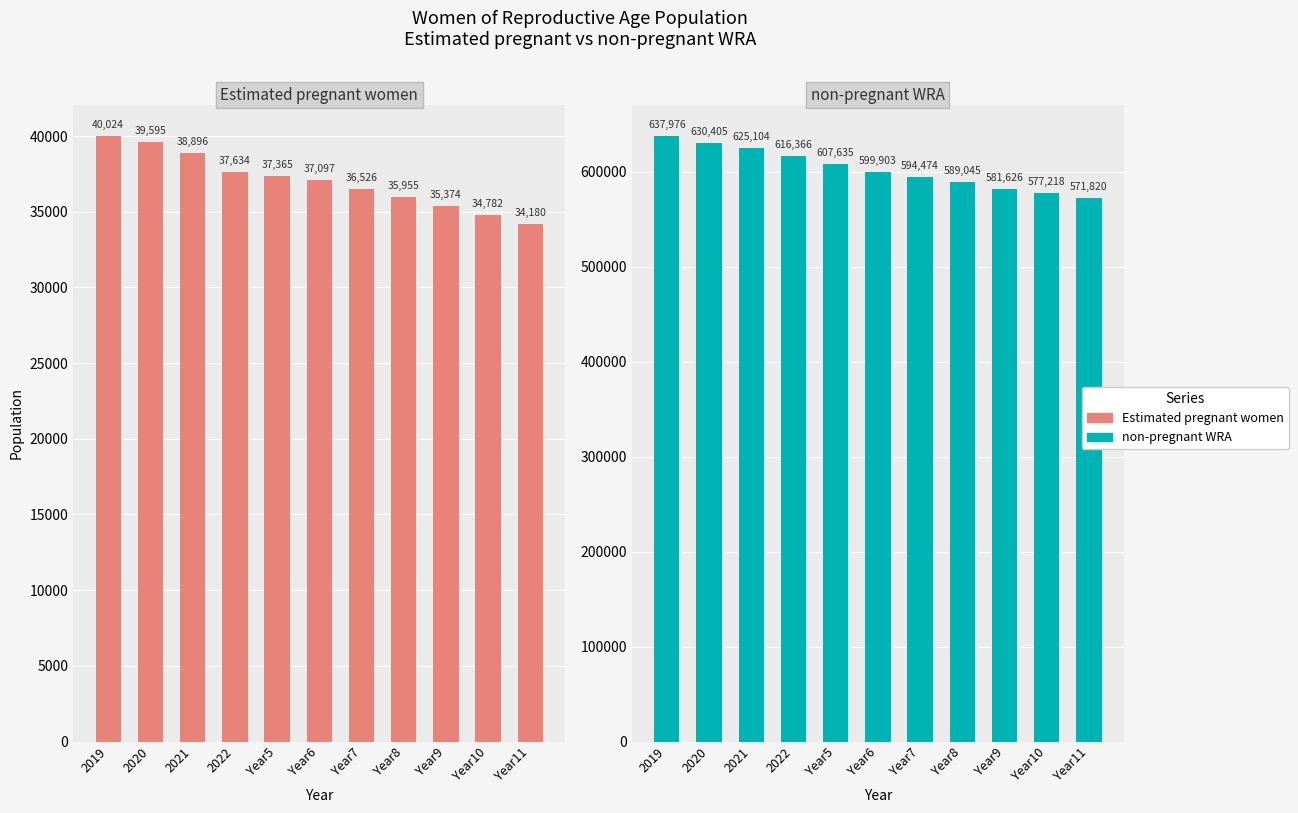

Rank the categories by non-pregnant WRA value from highest to lowest.

2019, 2020, 2021, 2022, Year5, Year6, Year7, Year8, Year9, Year10, Year11